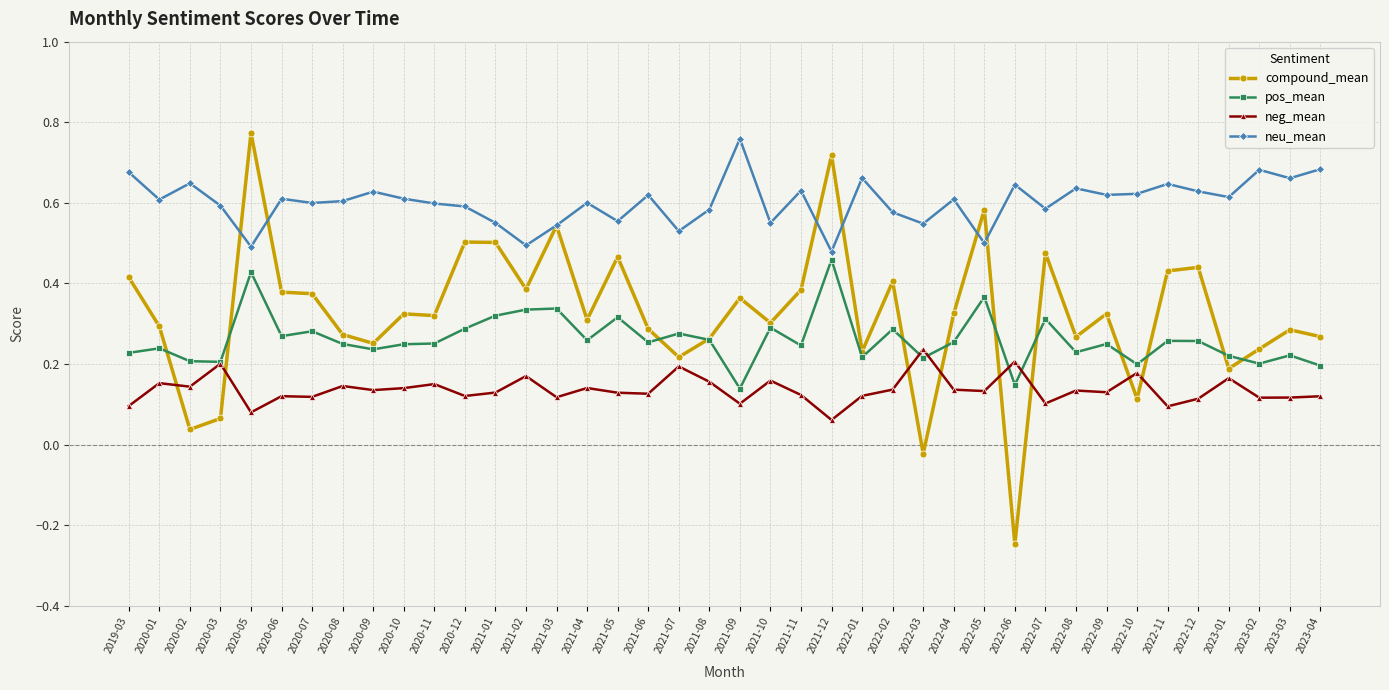

At how many categories does at least one series exceed 0?

40